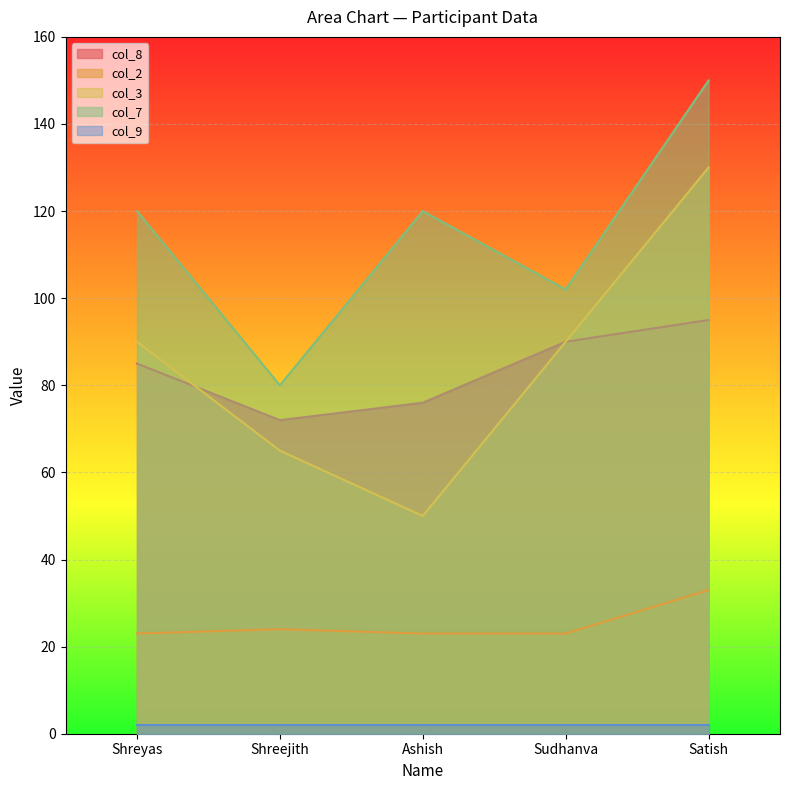

What position from the right is Sudhanva?

2